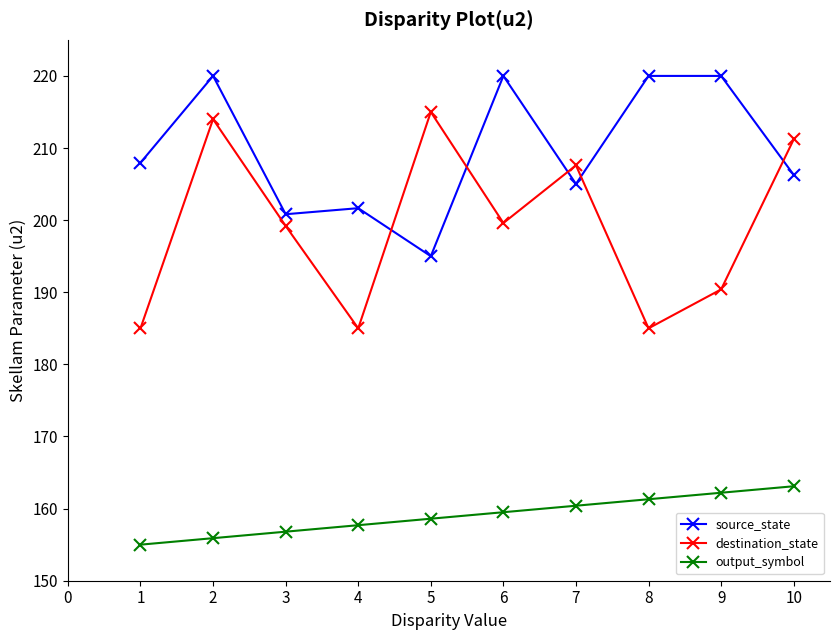

What is the value of the source_state point at the 2nd from the left?

220.0